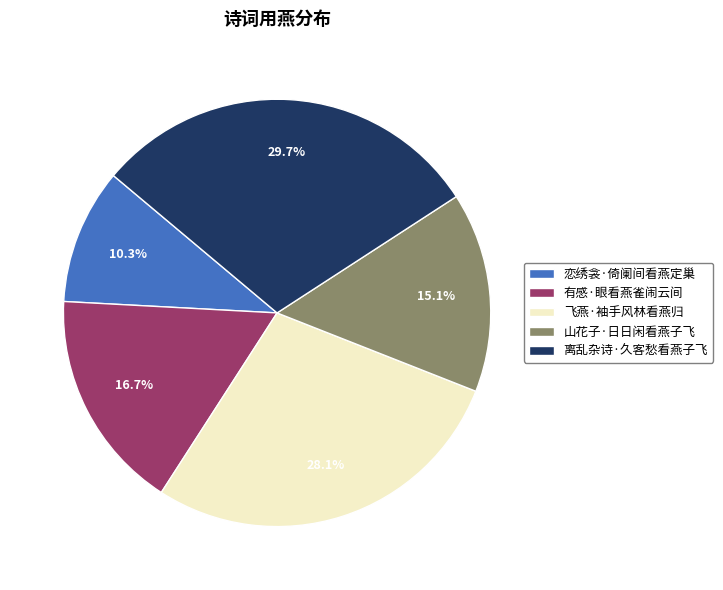

To the nearest percent, what is the combined percentage of 离乱杂诗·久客愁看燕子飞 and 恋绣衾·倚阑间看燕定巢?

40%